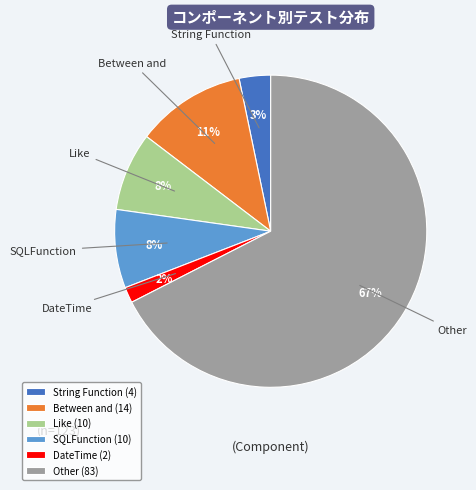

Which has a higher value, String Function or SQLFunction?

SQLFunction